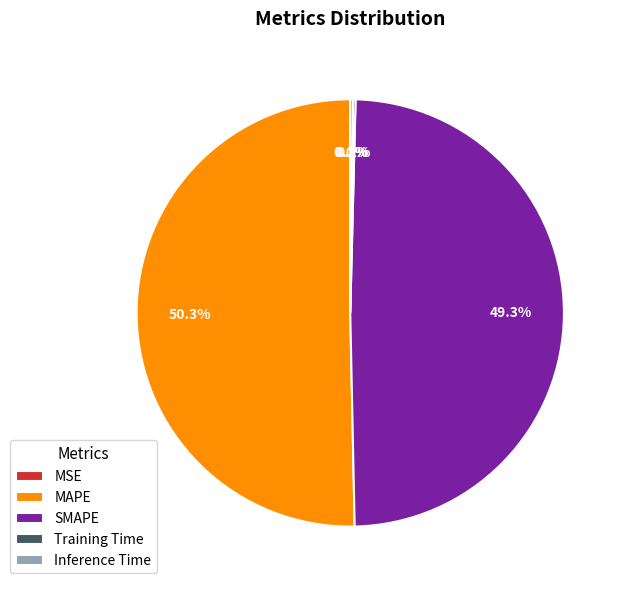

How much of the chart is everything except MAPE?

49.7%